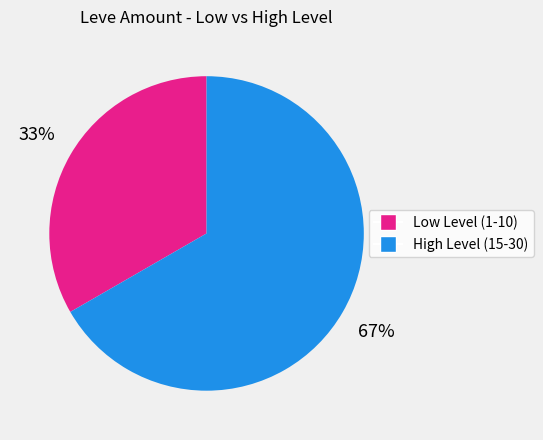

To the nearest percent, what is the average slice percentage?

50%